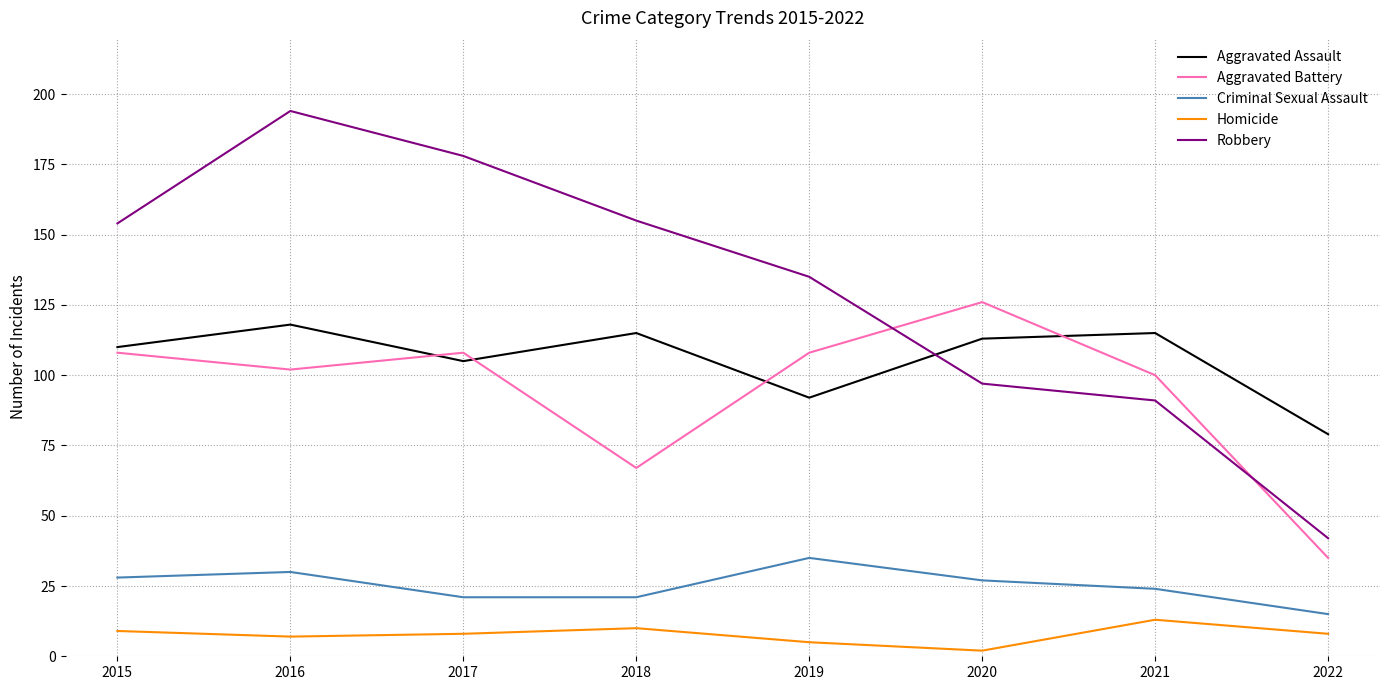

True or false: Robbery and Homicide intersect in this chart.

False